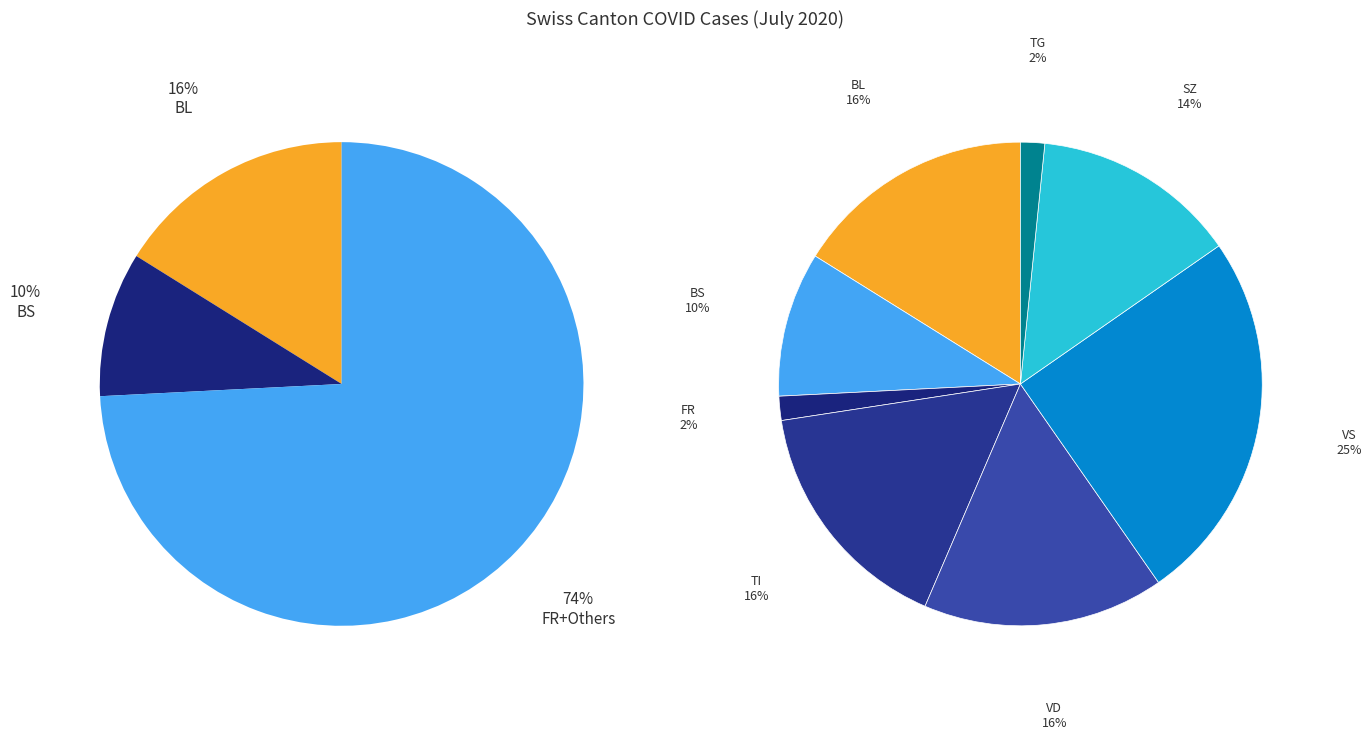

True or false: 32 accounts for 16% of the total.

False